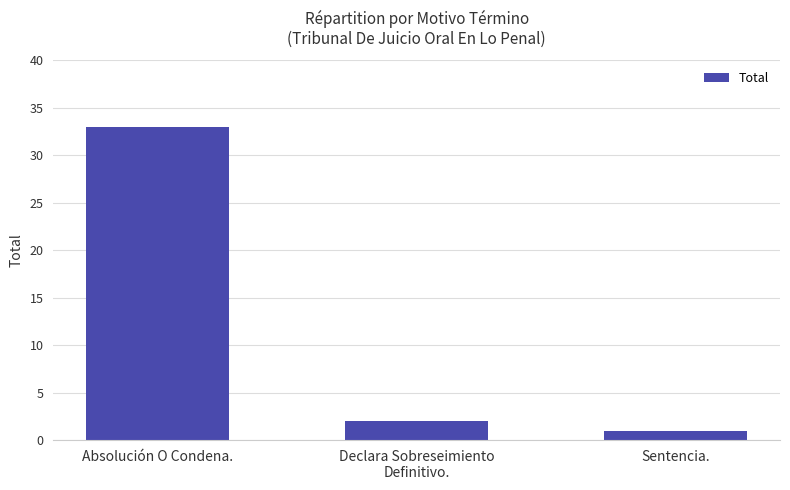

What is the sum of all values?

36